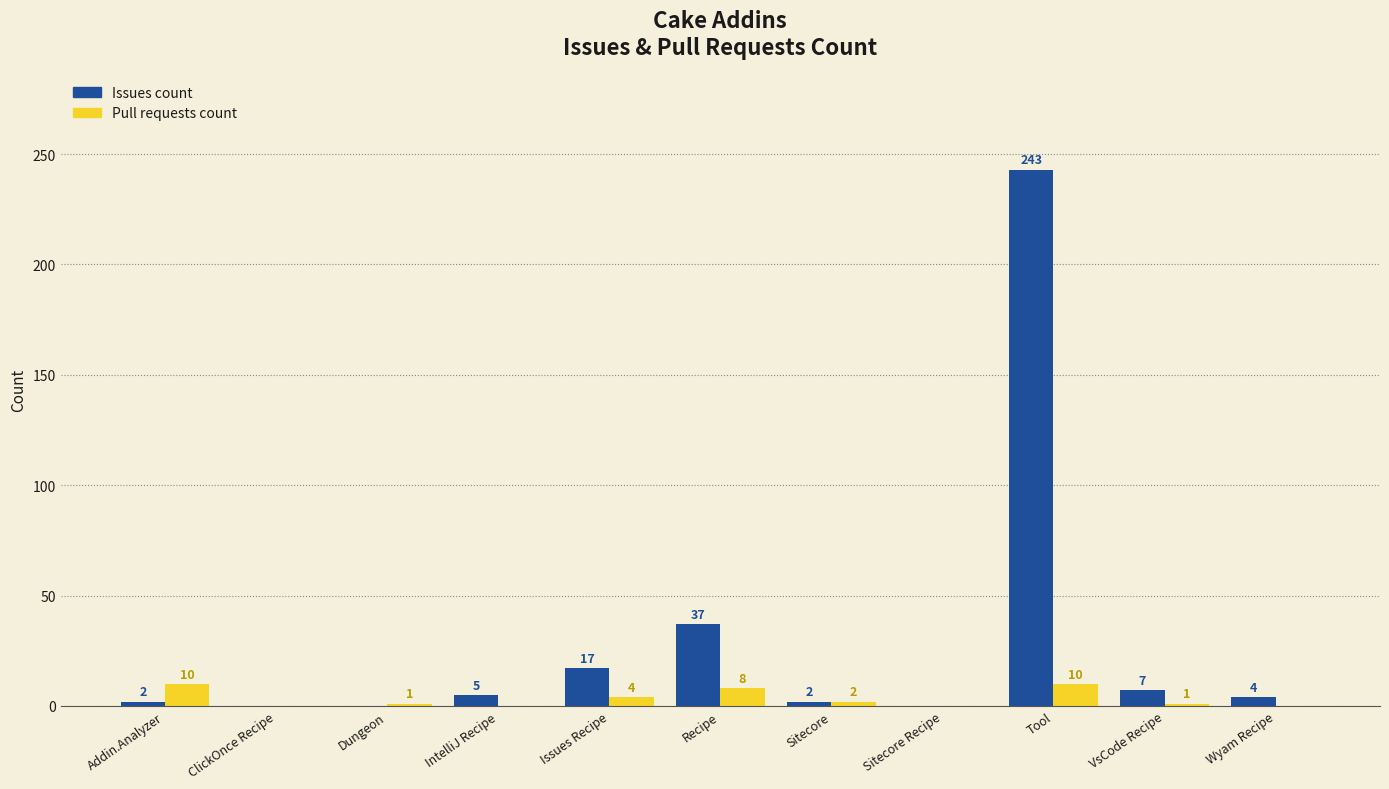

What is the difference between the Issues count values at Issues Recipe and IntelliJ Recipe?

12